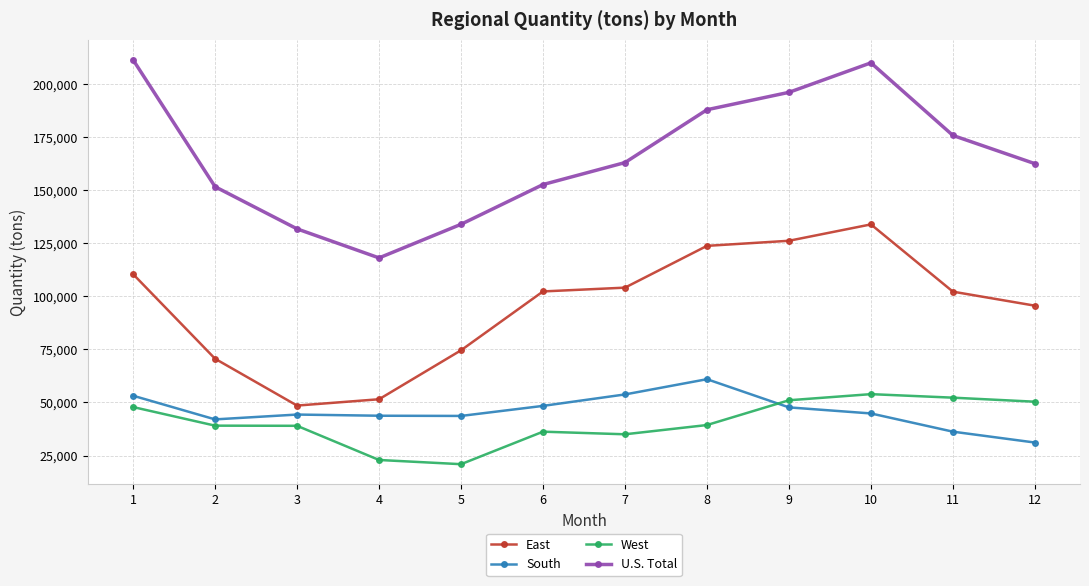

Rank the series at 12 from highest to lowest value.

U.S. Total, East, West, South